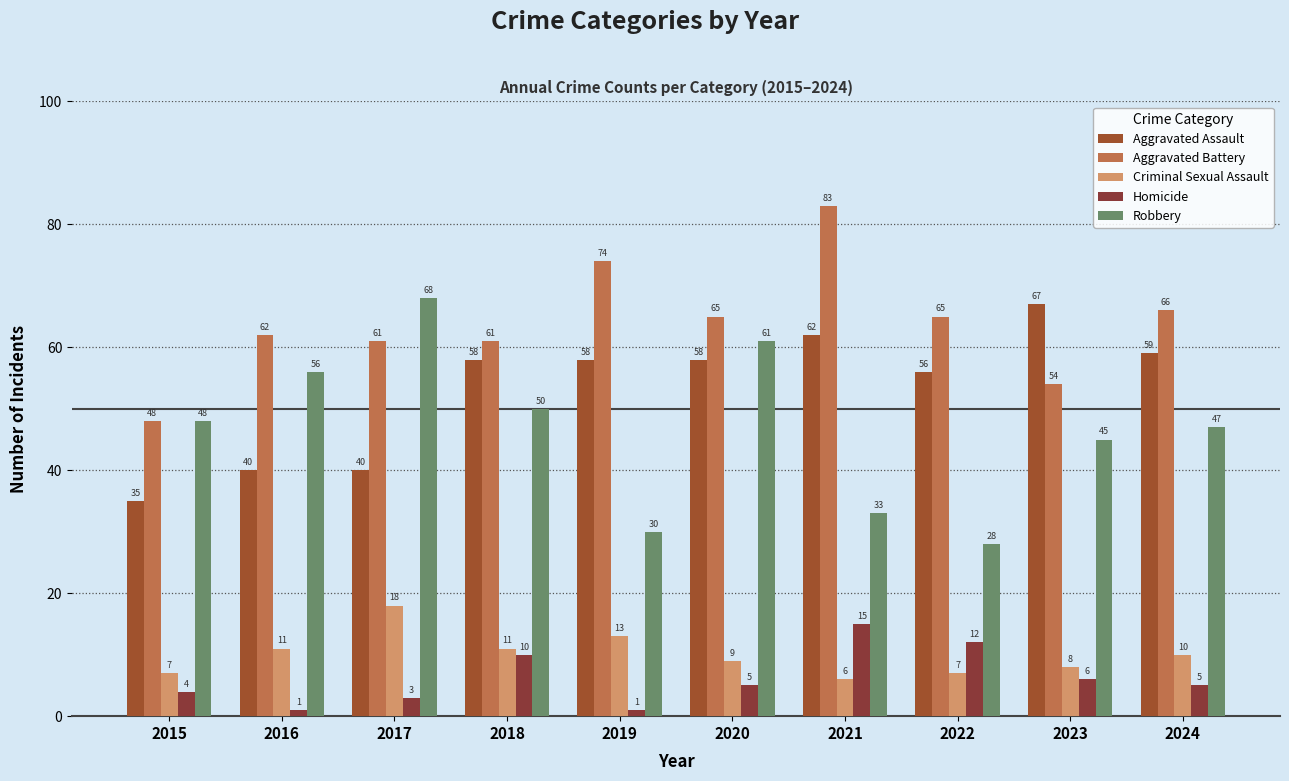

What is the spread (max minus min) of values at 2015?

44